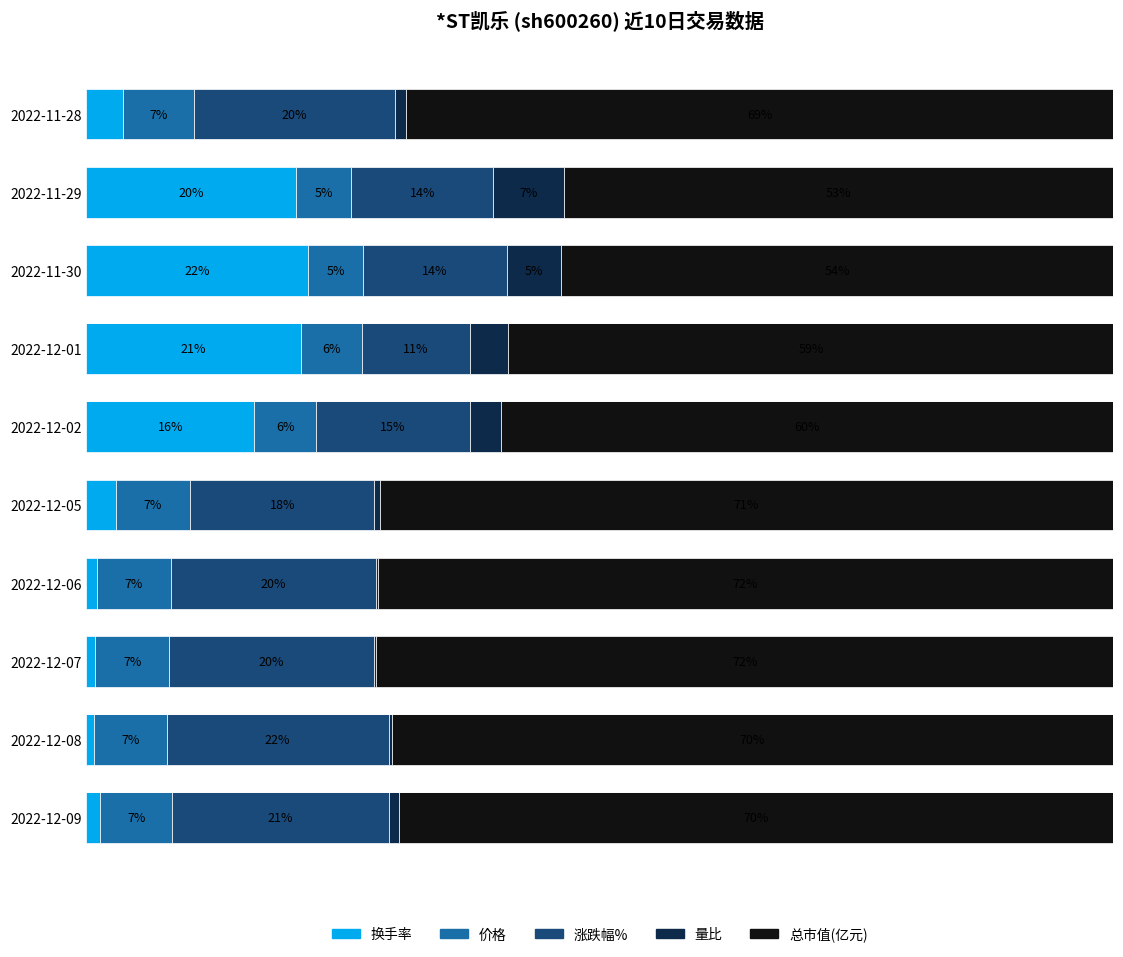

What is the difference between the maximum and minimum values in the 换手率 series?

20.8